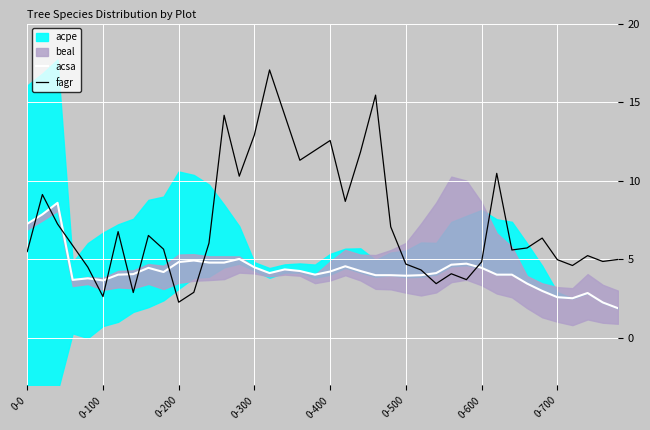

How many times do fagr and acsa cross each other?

11